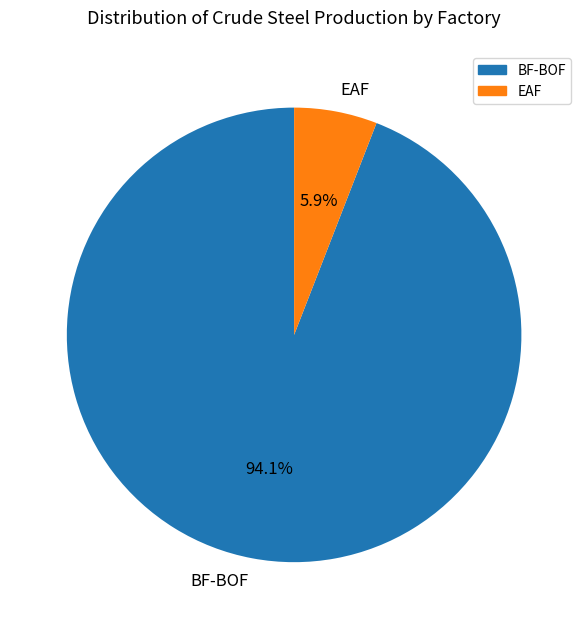

Between BF-BOF and EAF, which is larger?

BF-BOF